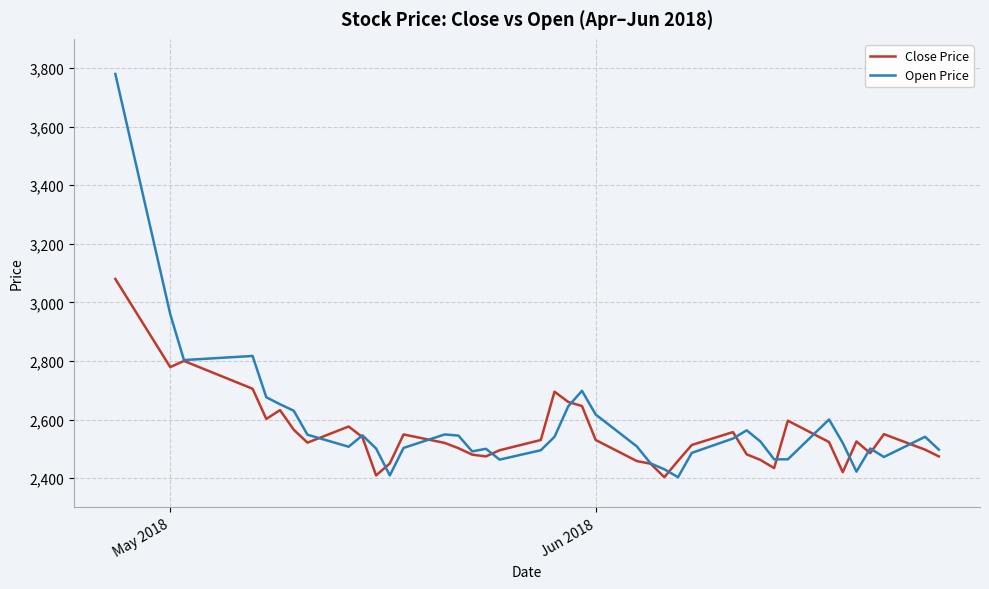

What are all the series names shown in the legend?

Close Price, Open Price